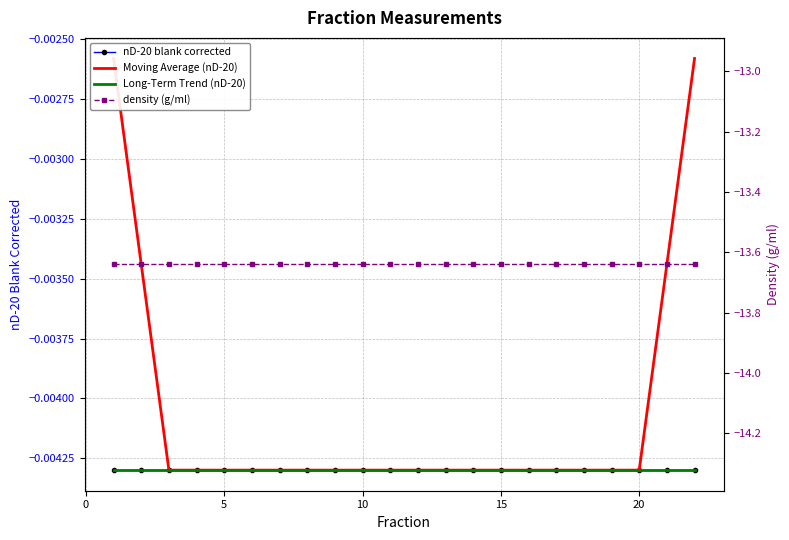

True or false: Moving Average (nD-20) has a value of -0.0 at 25.

False